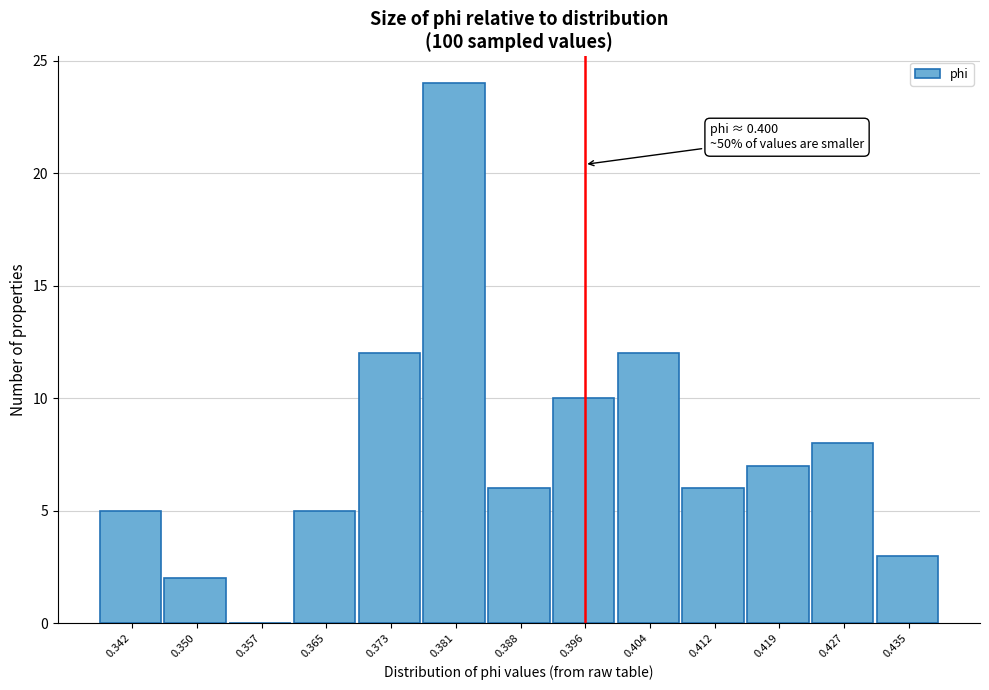

Reading left to right, extract all data points from this chart.

0.342=5	0.350=2	0.357=0	0.365=5	0.373=12	0.381=24	0.388=6	0.396=10	0.404=12	0.412=6	0.419=7	0.427=8	0.435=3